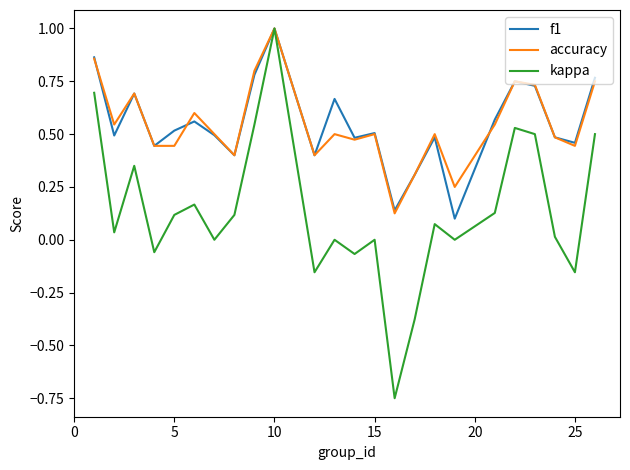

What is the maximum value for f1?

1.0